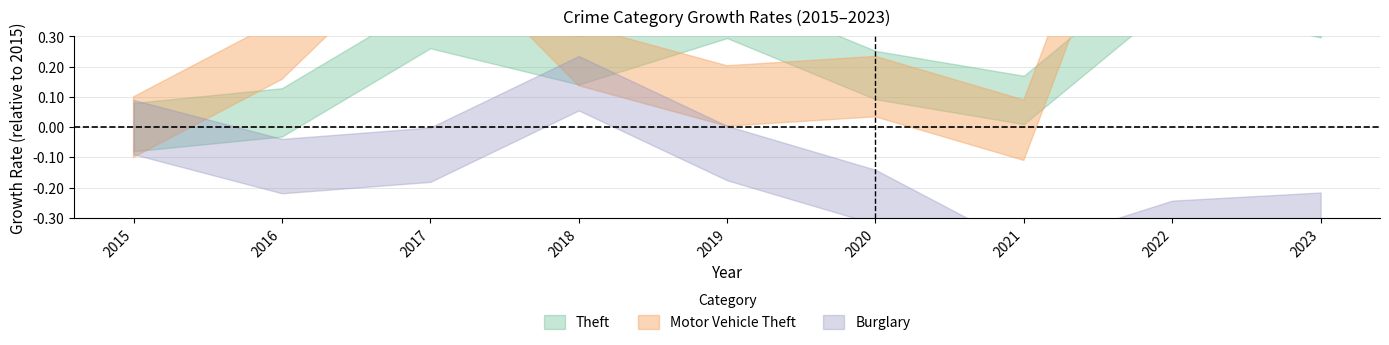

True or false: Burglary and Theft cross at least once.

False